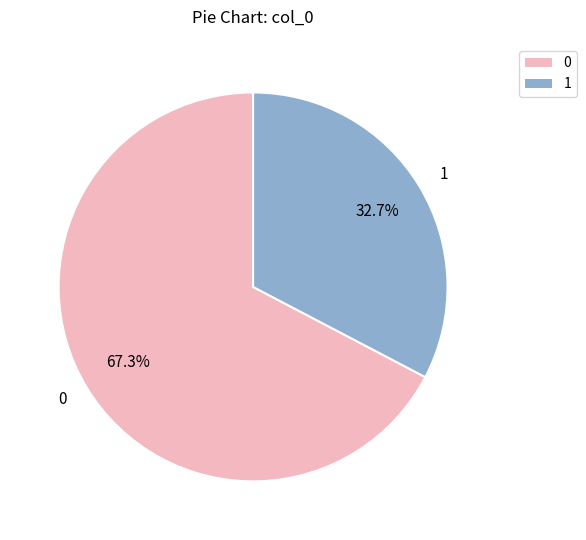

To the nearest percent, what is the average slice percentage?

50%